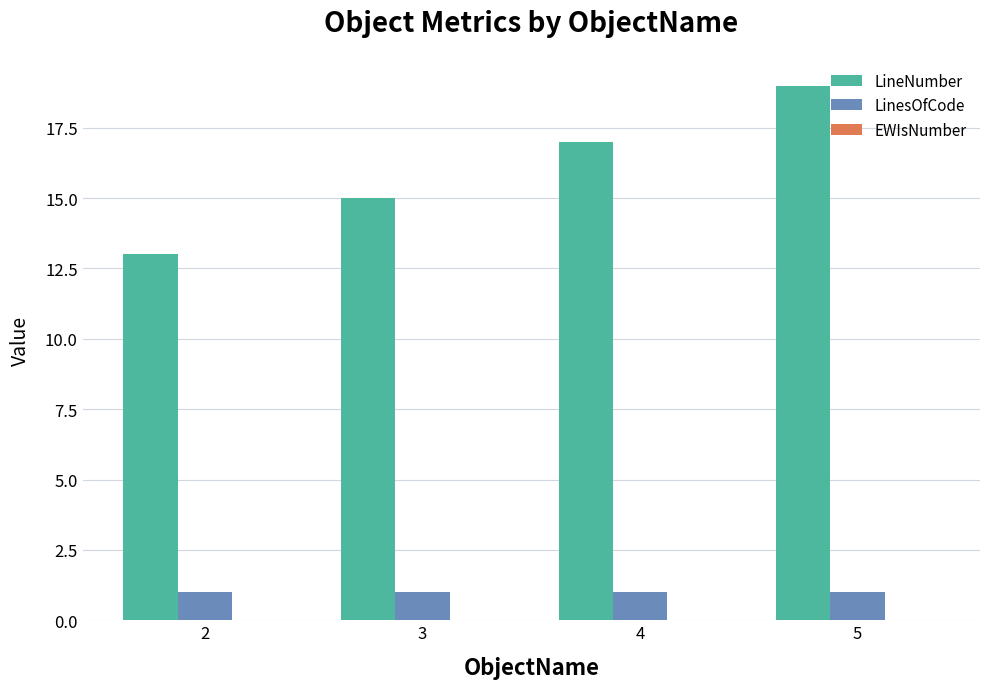

Rank the series at 2 from lowest to highest value.

LinesOfCode, LineNumber